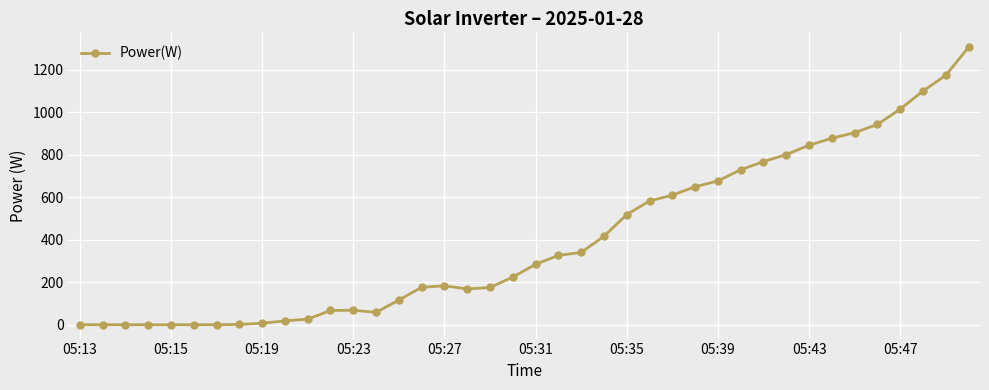

What is the sum of all values?

16140